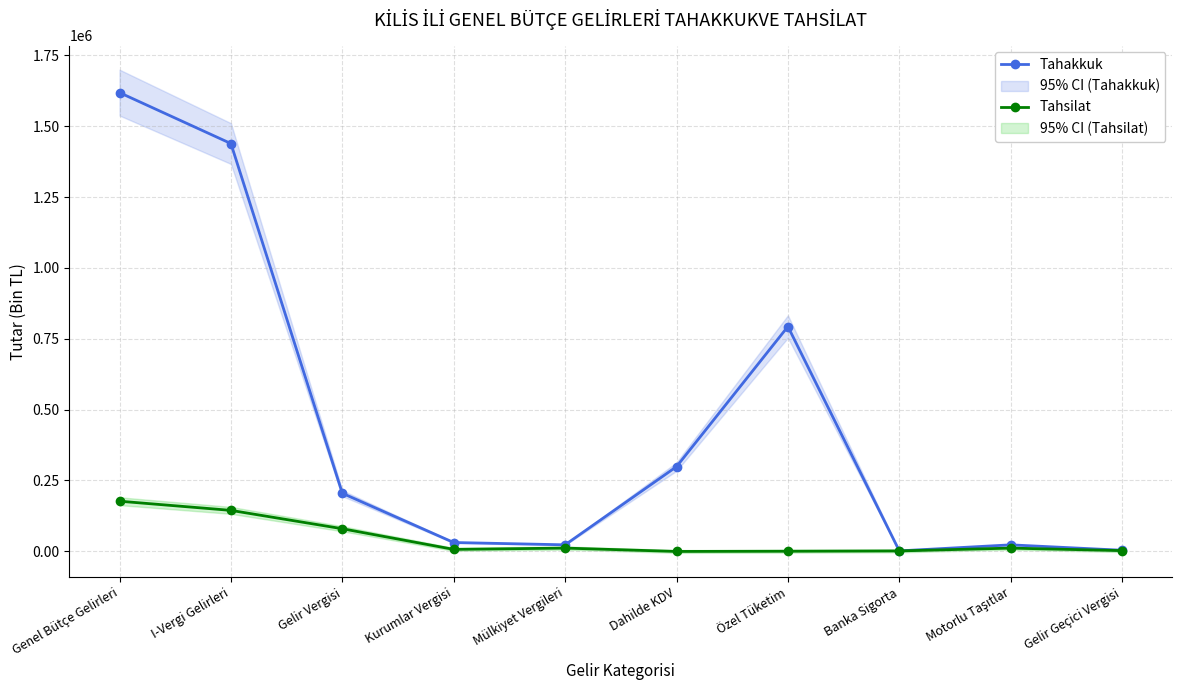

How many lines are shown in the chart?

2